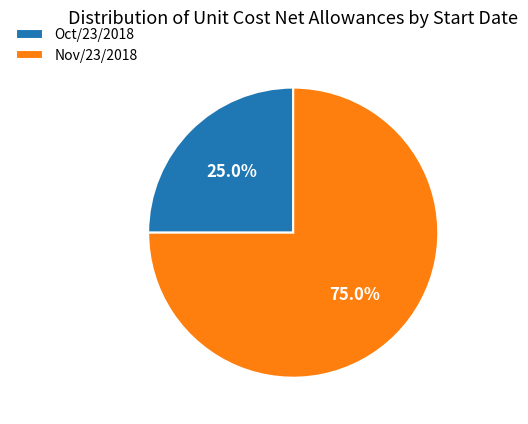

Does Oct/23/2018 represent more than half of the total?

No